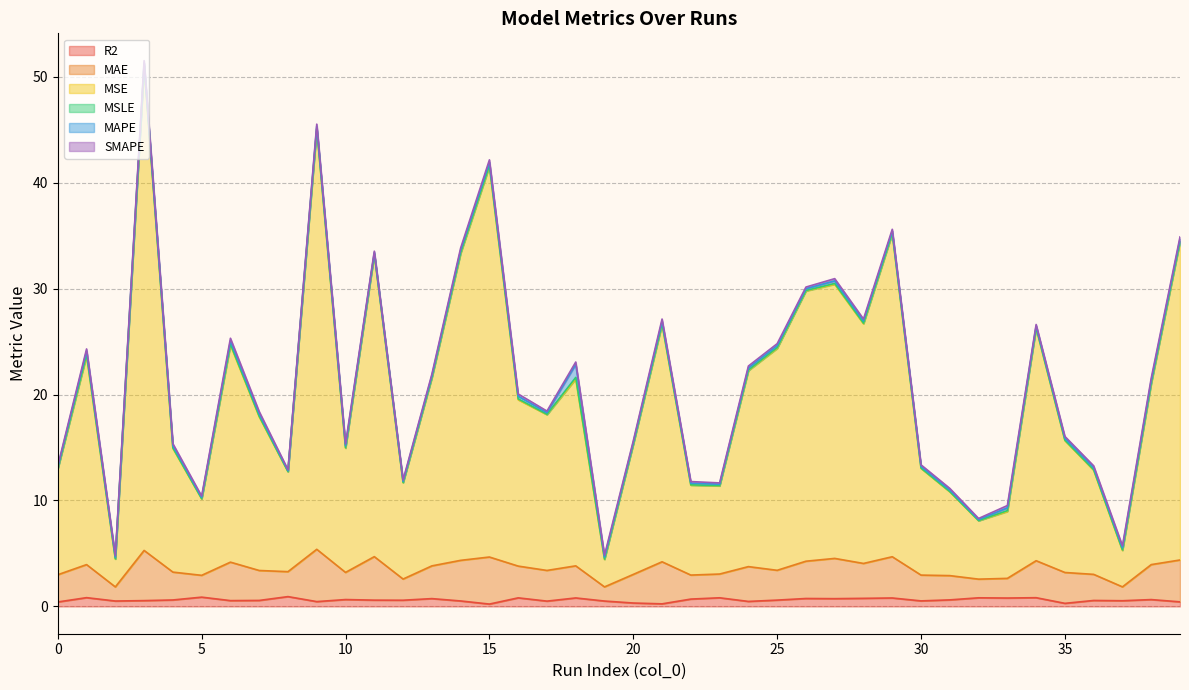

True or false: MAE and MSE cross at least once.

False